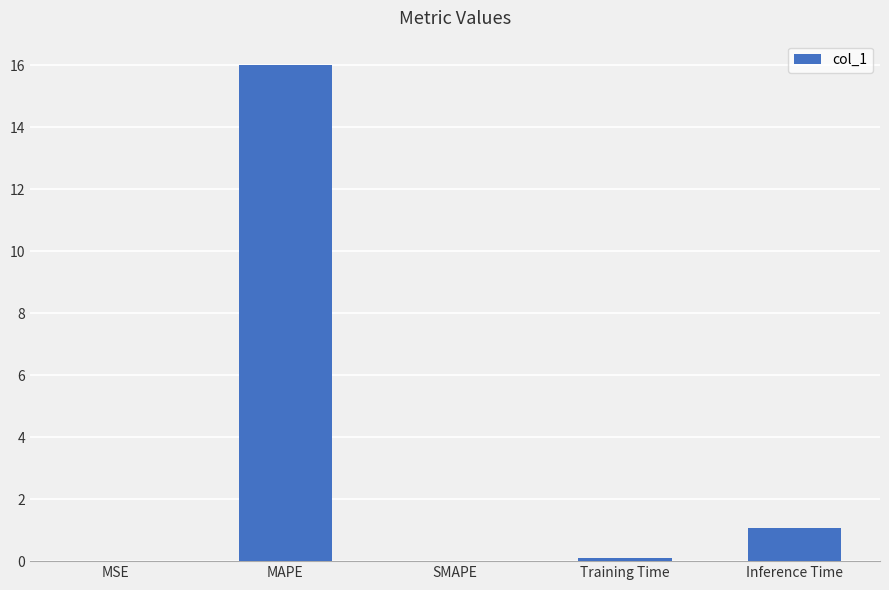

Between Training Time and MAPE, which is larger?

MAPE